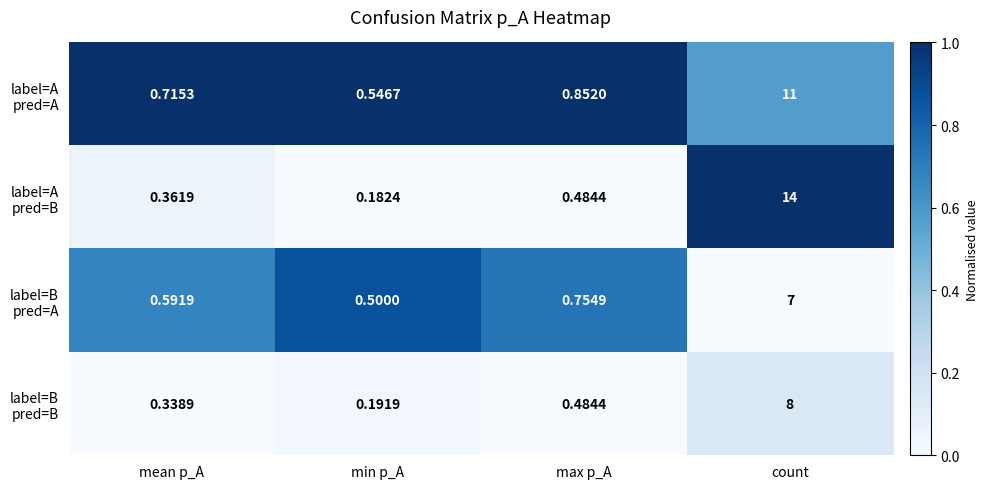

At which category is the sum across all series the highest?

count